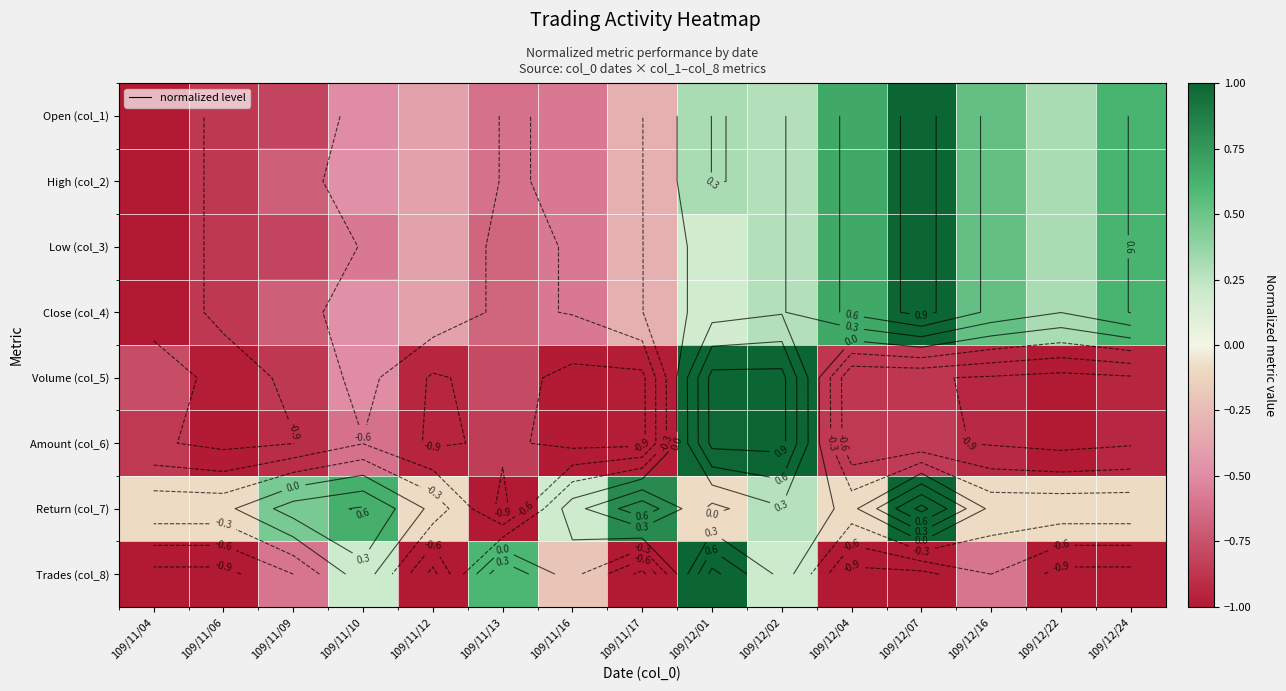

How many data points in Return (col_7) are above 0?

6